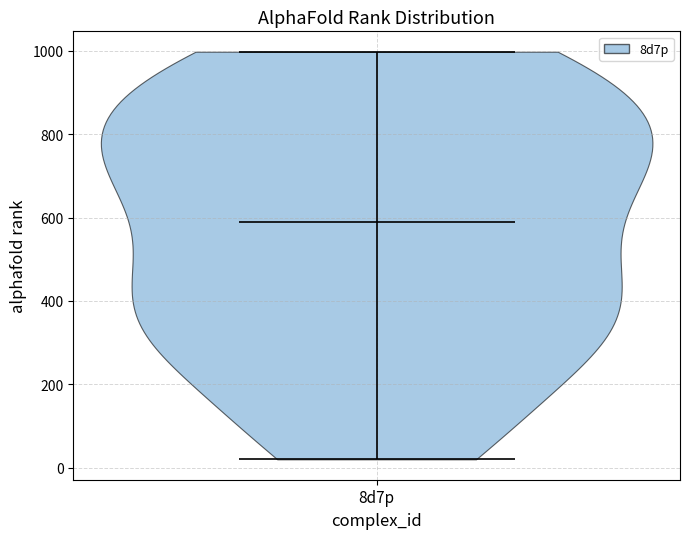

Read this violin plot against the y-axis: where its median line is, and the lowest and highest points the violin reaches. The values are not printed on the chart, so give them approximately, as read against the axis.

median line 600, lowest point 20, highest point 1000